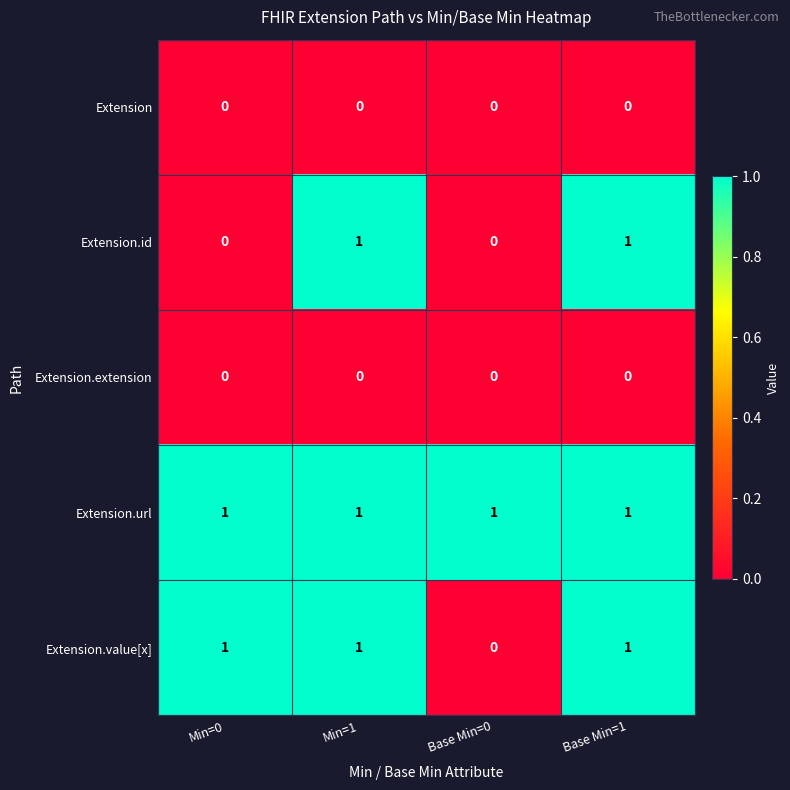

What is the spread (max minus min) of values at Min=0?

1